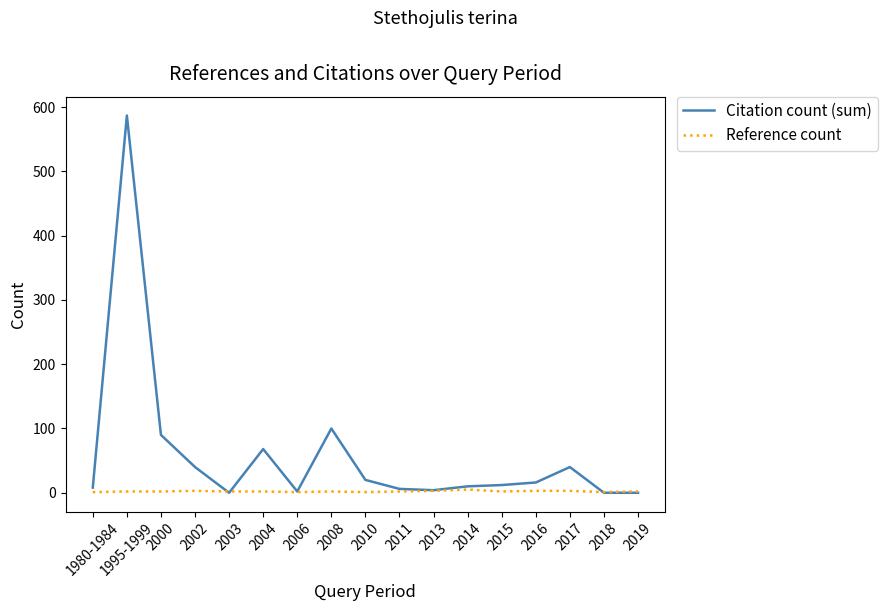

Count the number of data series in this chart.

2